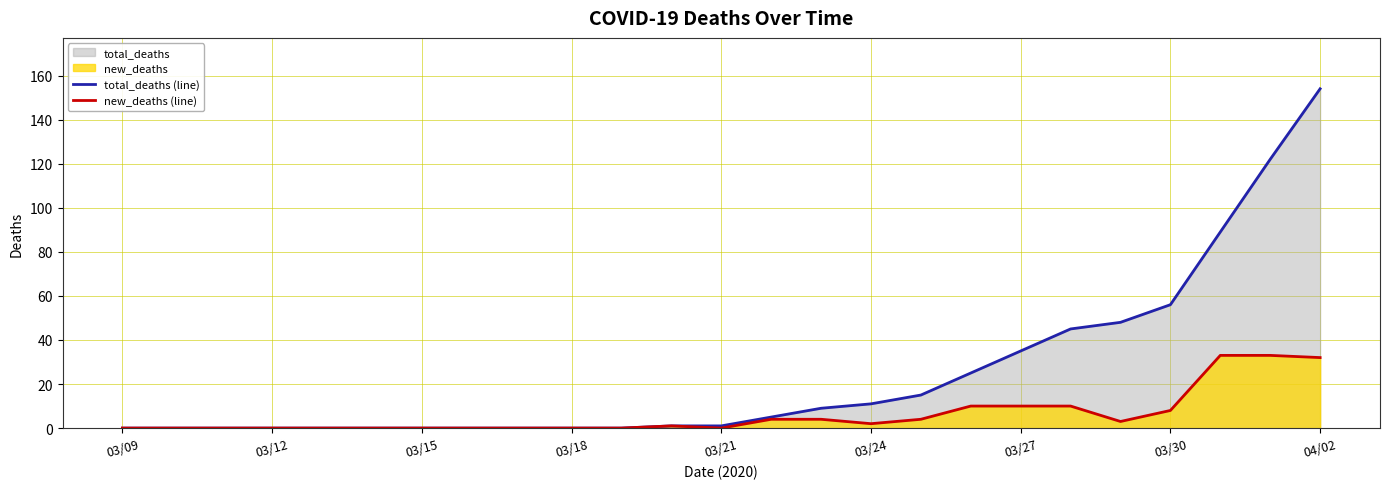

At which category does the chart reach its minimum across all series?

03/09